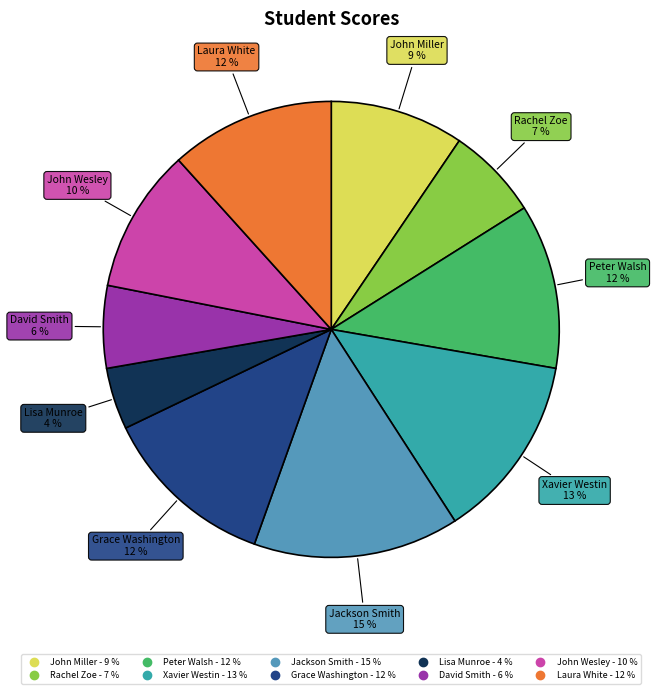

The Jackson Smith slice represents 2% of the pie. True or false?

False